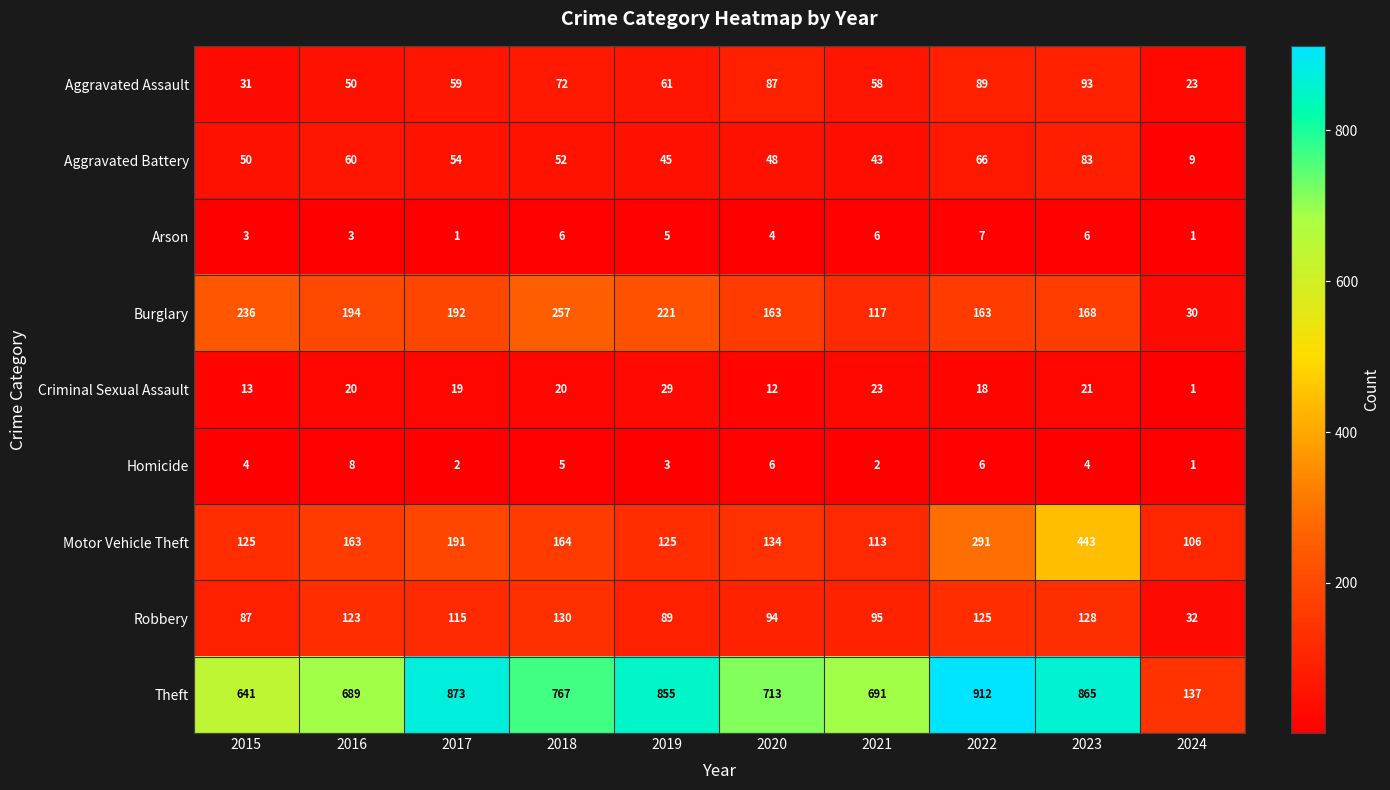

What is the difference between the highest and lowest values at 2017?

872